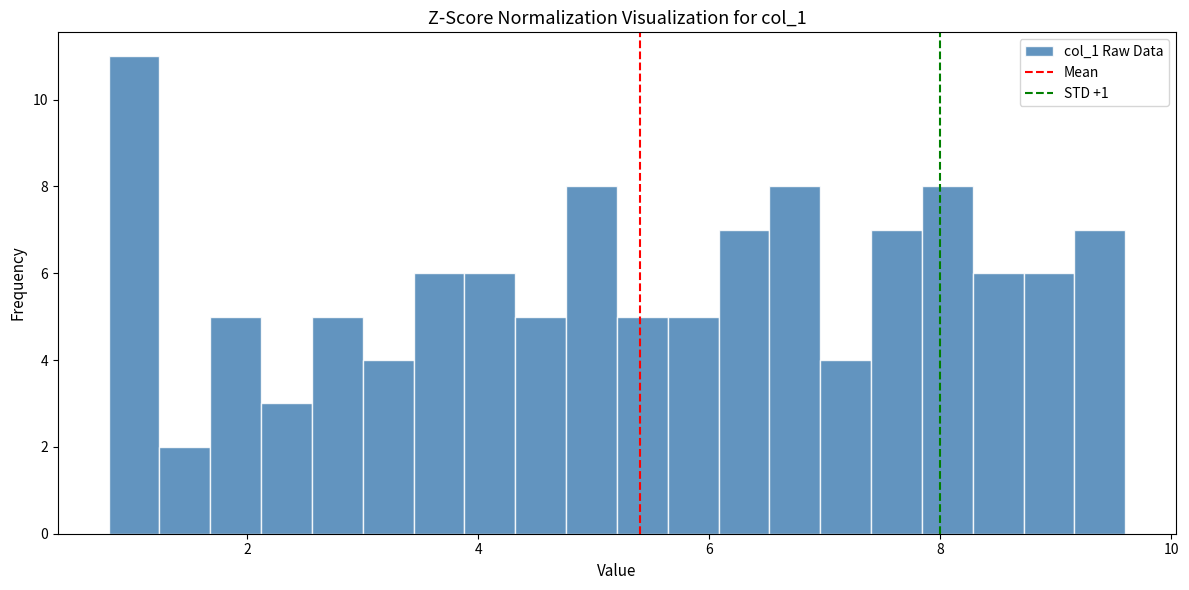

Around what value on the x-axis is the tallest bar? Give the approximate position of its centre, as read against the axis.

1.0